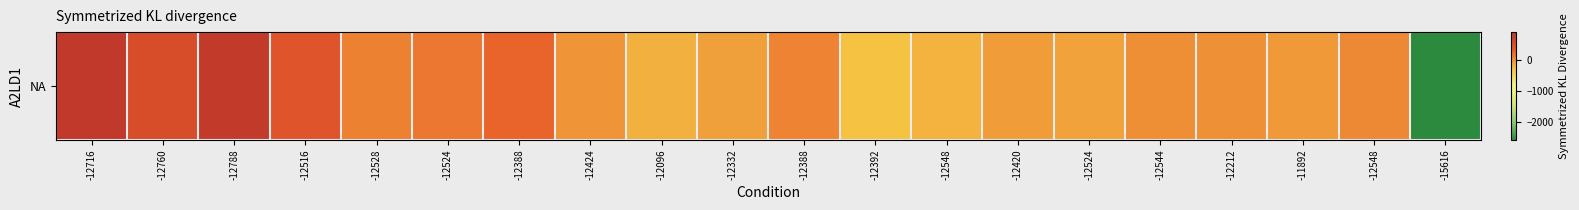

The value at -12096 is -113. True or false?

False